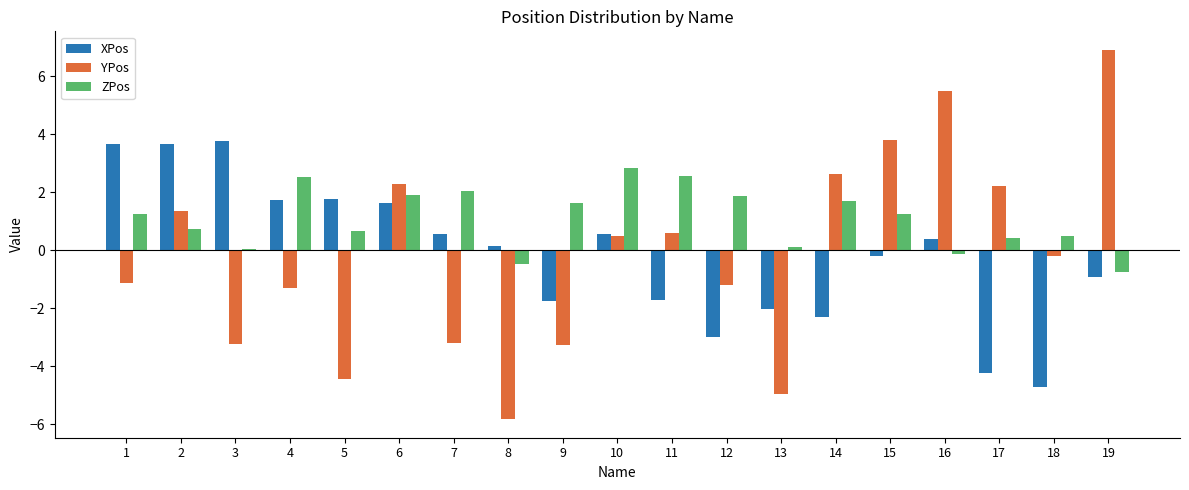

Between 1 and 2, which series saw the biggest shift?

YPos